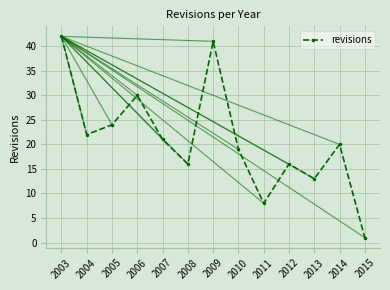

True or false: the data has more than 2 interior local peaks.

True